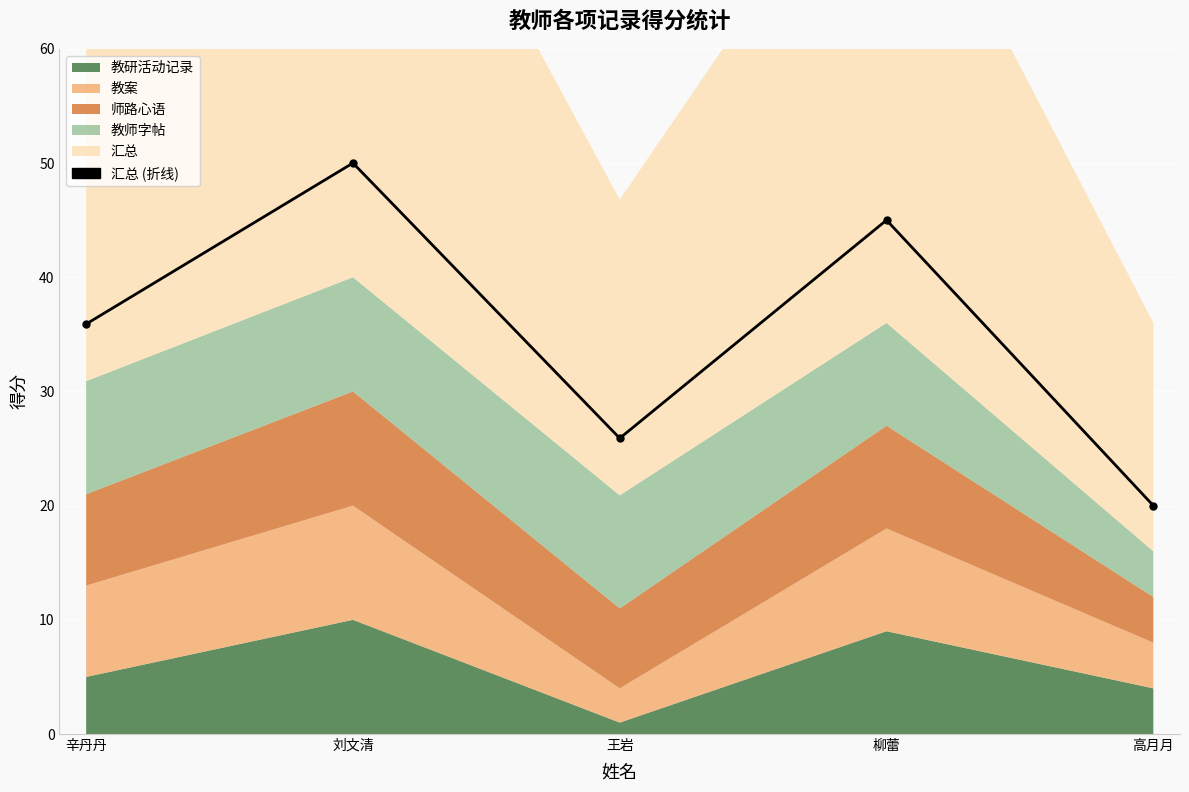

List the labels in order of value, largest first.

刘文清, 柳蕾, 辛丹丹, 王岩, 高月月